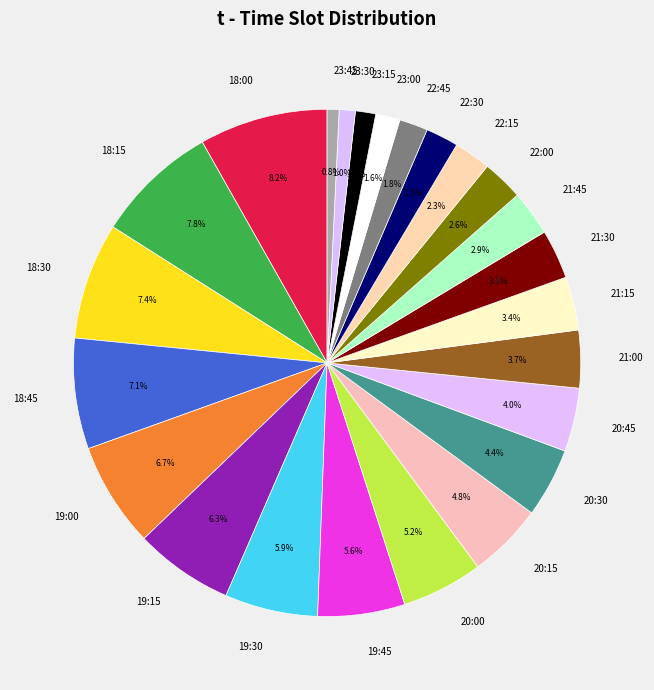

Is there any slice that represents more than half of the pie?

No